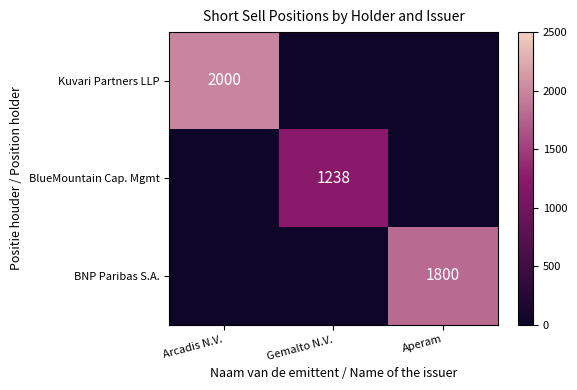

True or false: Kuvari Partners LLP has a value of 586 at Arcadis N.V..

False